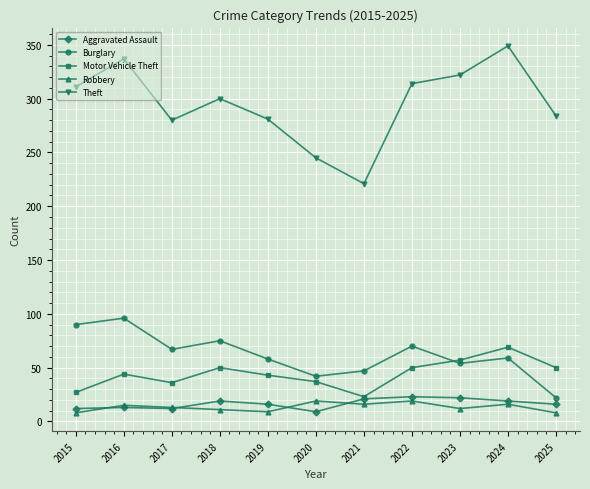

What are all the series names shown in the legend?

Aggravated Assault, Burglary, Motor Vehicle Theft, Robbery, Theft